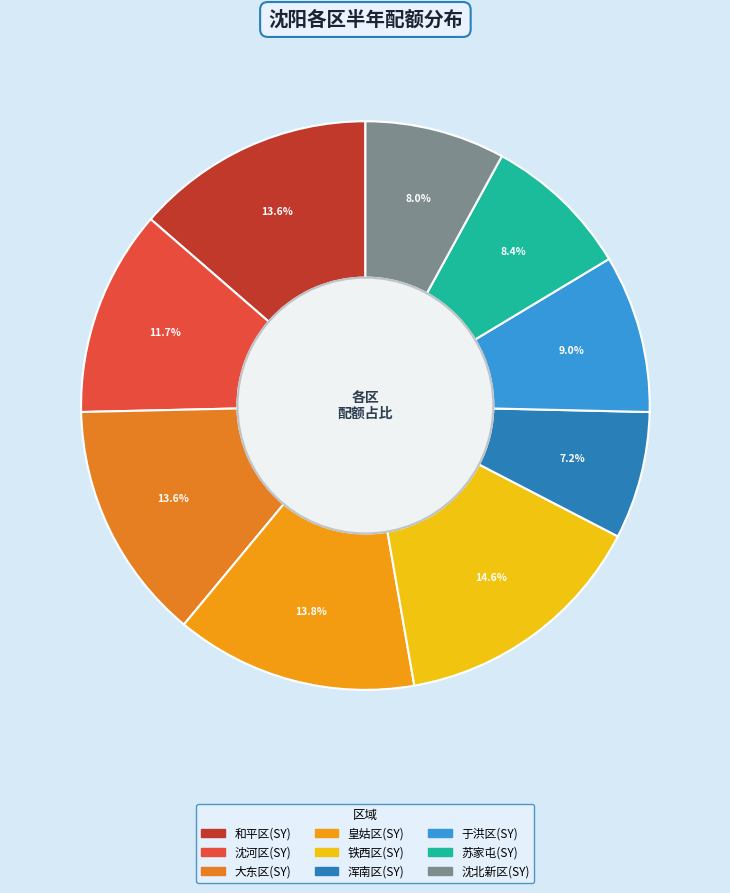

To the nearest percent, what portion does 和平区(SY) represent?

14%